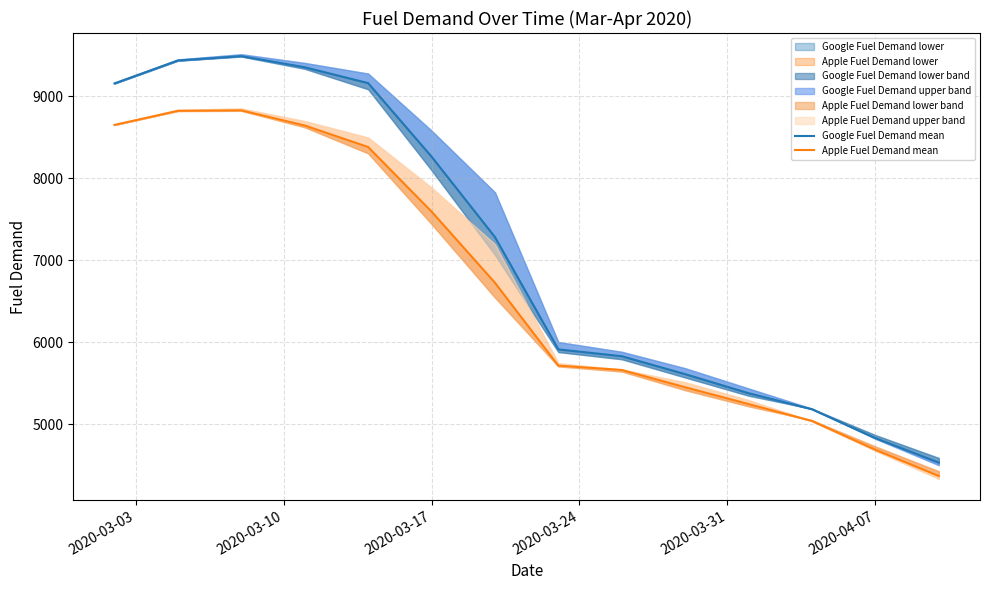

The value of Google Fuel Demand mean at 2020-03-03 is 9154.3. True or false?

True